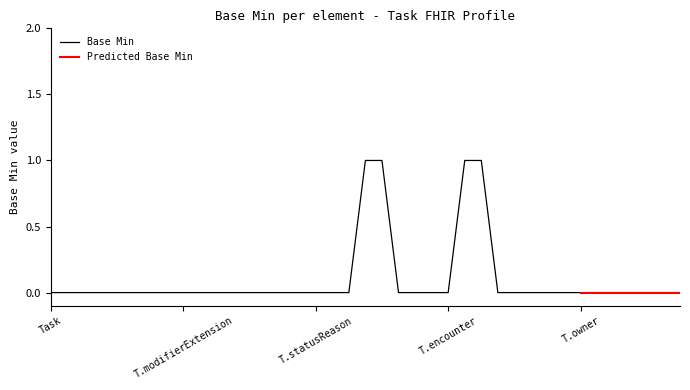

True or false: Base Min and Predicted Base Min cross at least once.

False